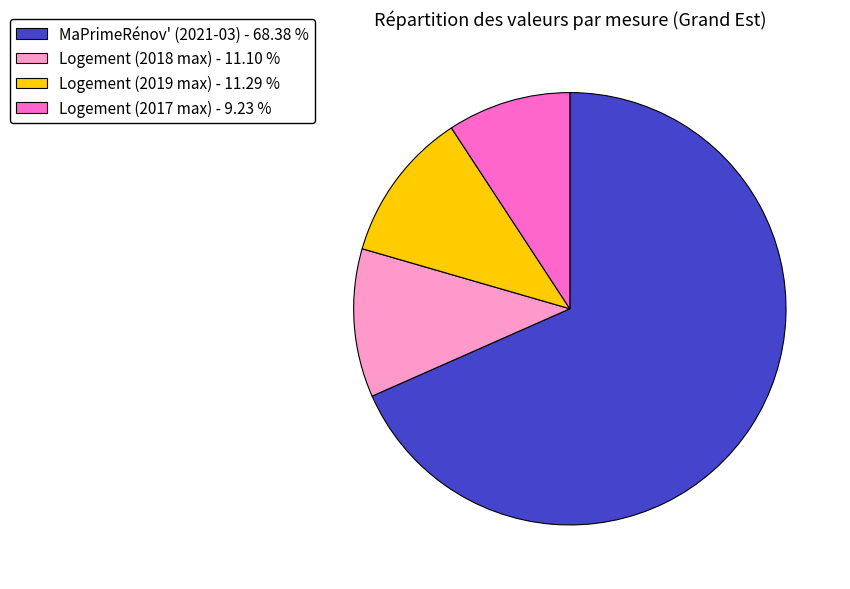

Combined, do Logement (2019 max) - 11.29 % and Logement (2018 max) - 11.10 % account for over 50%?

No